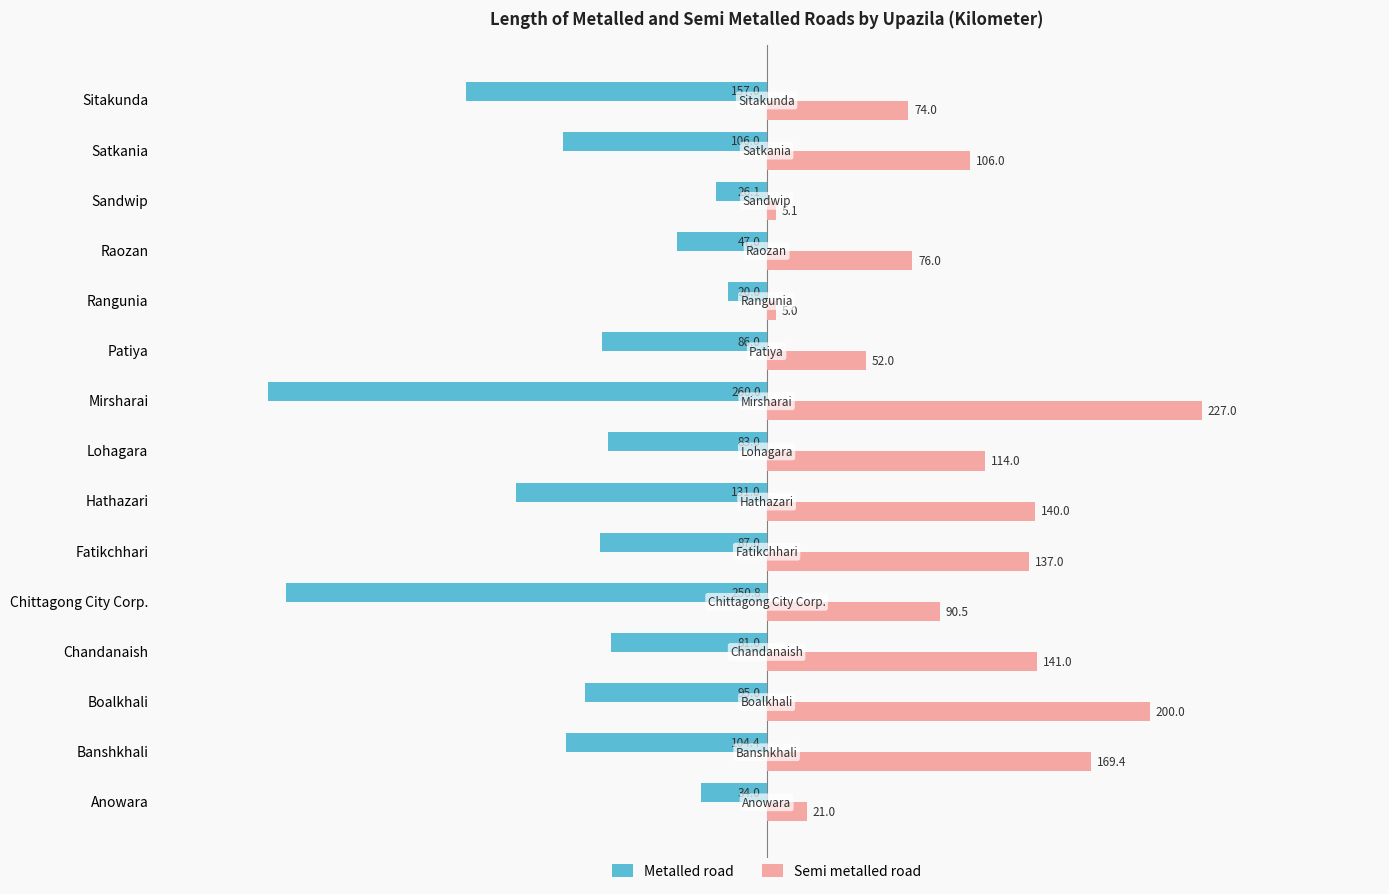

How many values in the Semi metalled road series are below 106?

7